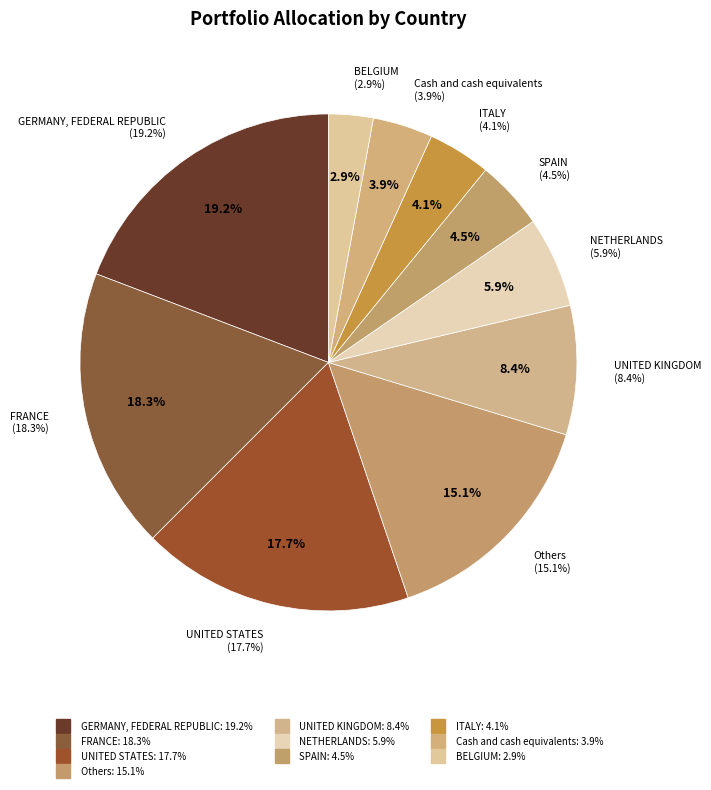

What is the ratio of the value at BELGIUM to the value at NETHERLANDS?

0.5